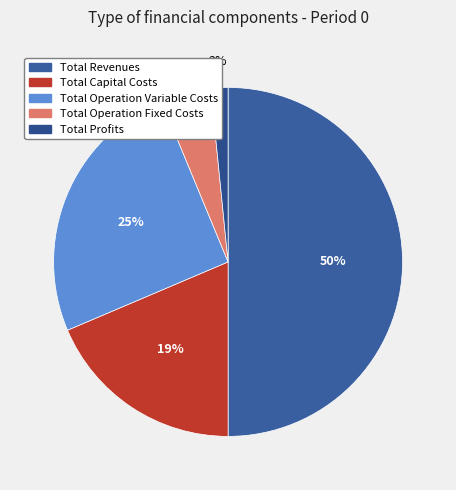

To the nearest percent, what is the difference between the Total Operation Variable Costs and Total Operation Fixed Costs slice percentages?

21%